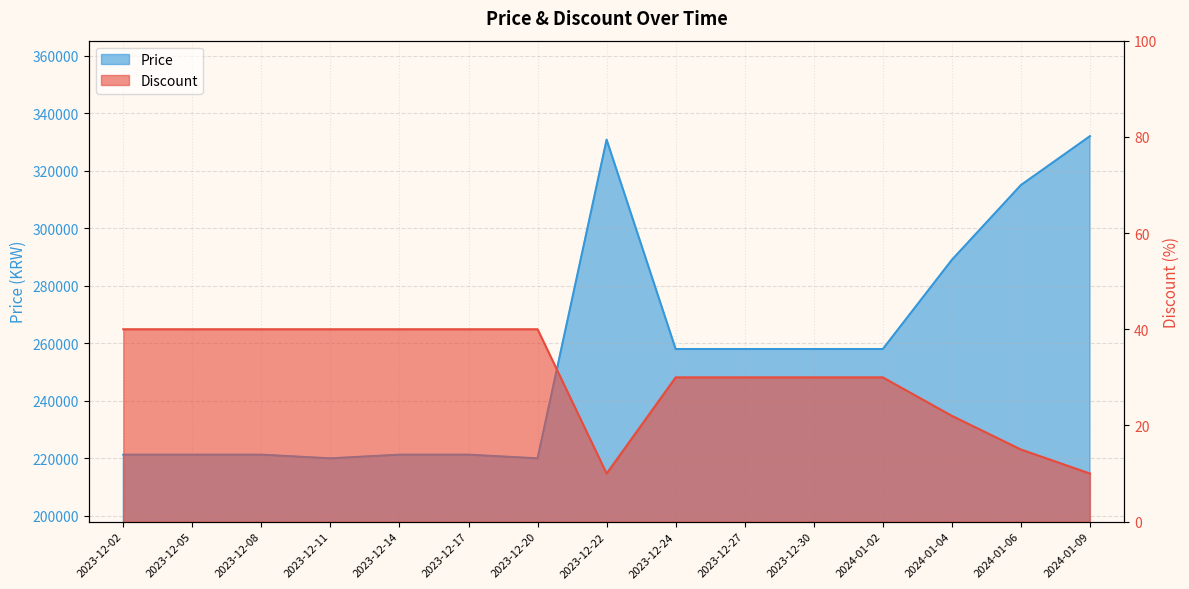

What are all the series names shown in the legend?

Discount, Price